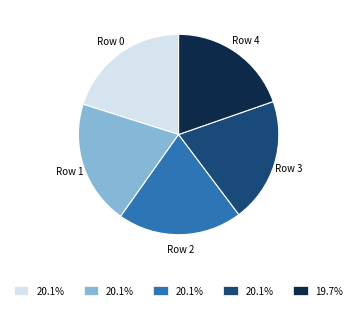

Is there any slice that represents more than half of the pie?

No